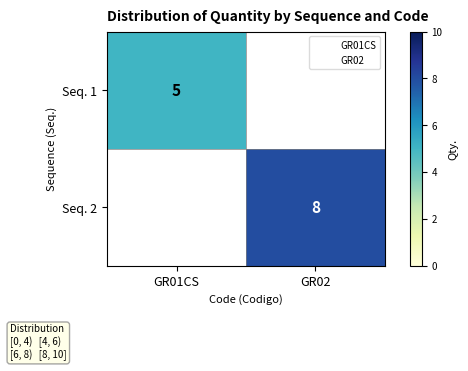

What is the difference between the maximum and minimum values in the Seq. 1 series?

5